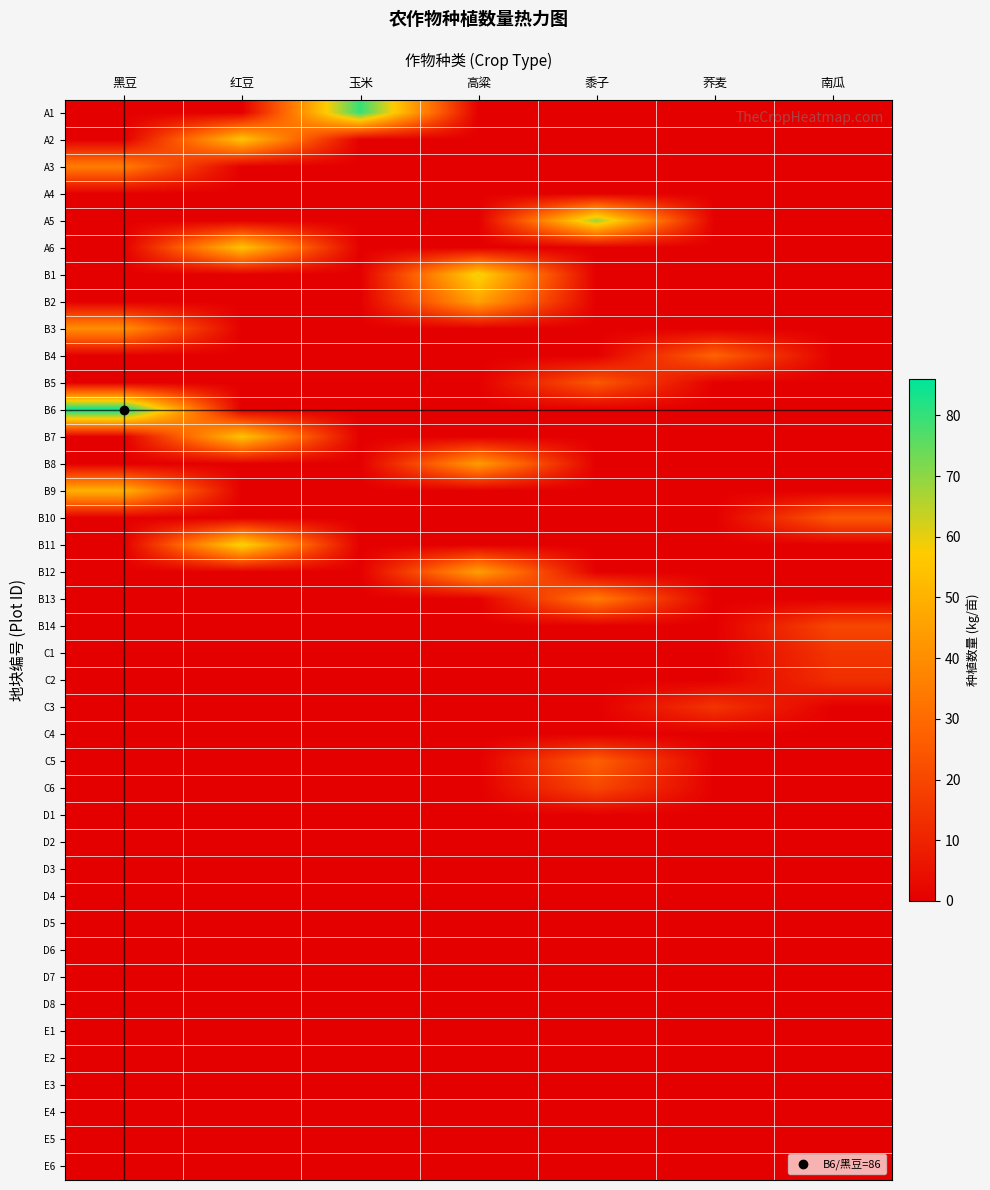

At 高粱, list the series in order from smallest to largest.

A1, A2, A3, A4, A5, A6, B3, B4, B5, B6, B7, B9, B10, B11, B13, B14, C1, C2, C3, C4, C5, C6, D1, D2, D3, D4, D5, D6, D7, D8, E1, E2, E3, E4, E5, E6, B8, B12, B2, B1